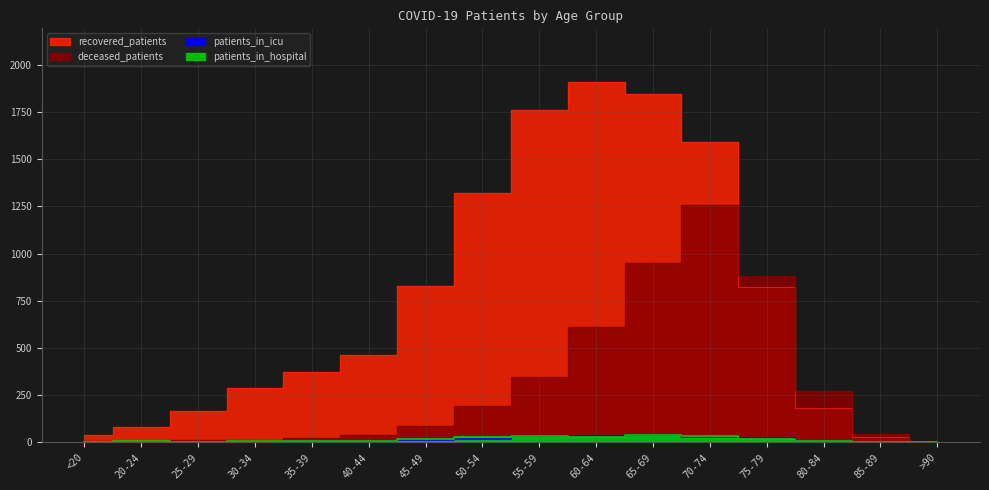

Where do deceased_patients and recovered_patients first cross each other?

70-74 and 75-79